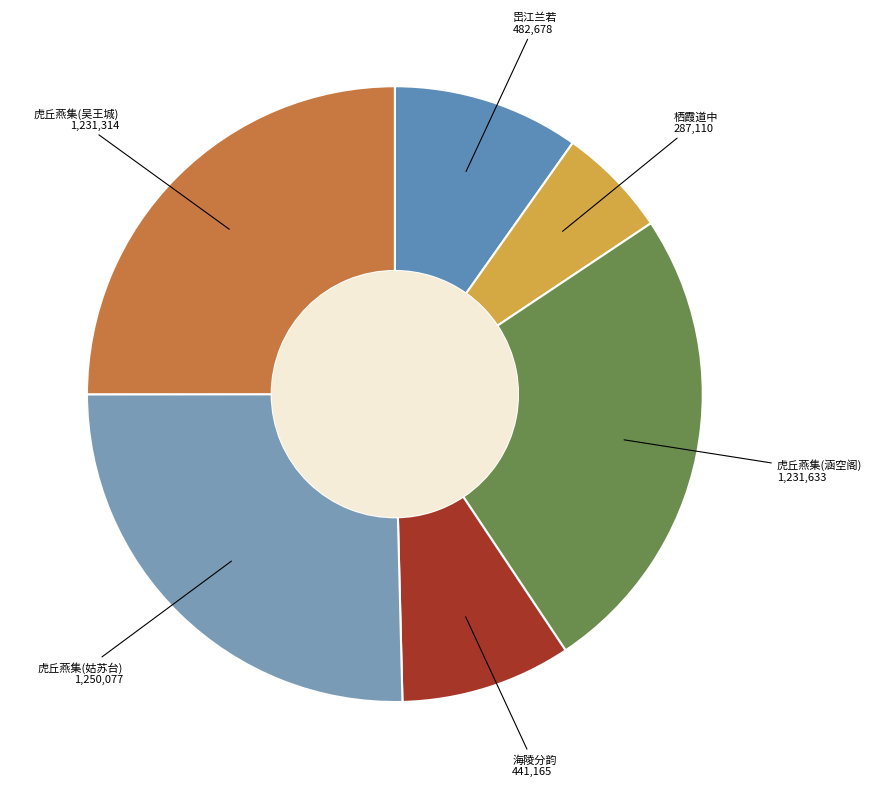

What is the ratio of the value at 海陵分韵 441,165 to the value at 虎丘燕集(姑苏台) 1,250,077?

0.4